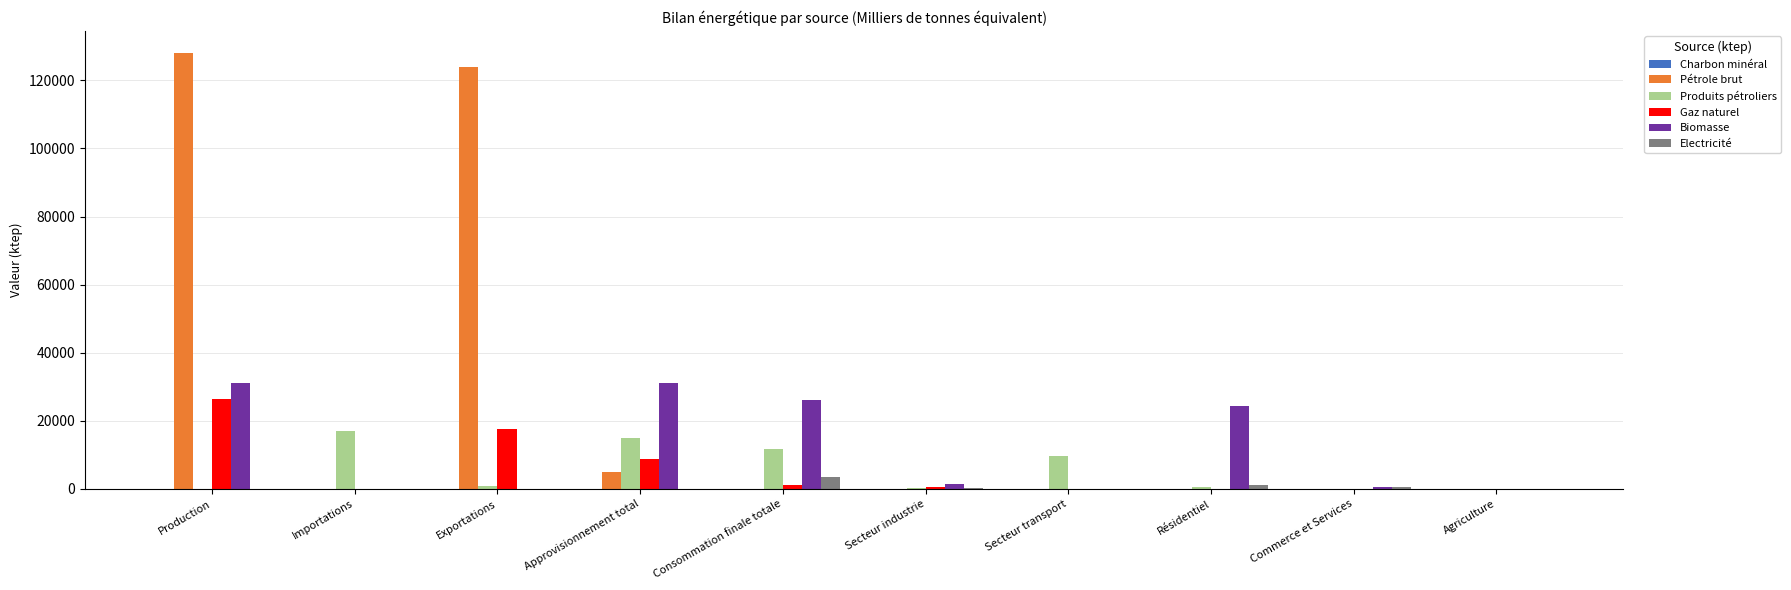

How many categories are shown in the chart?

10